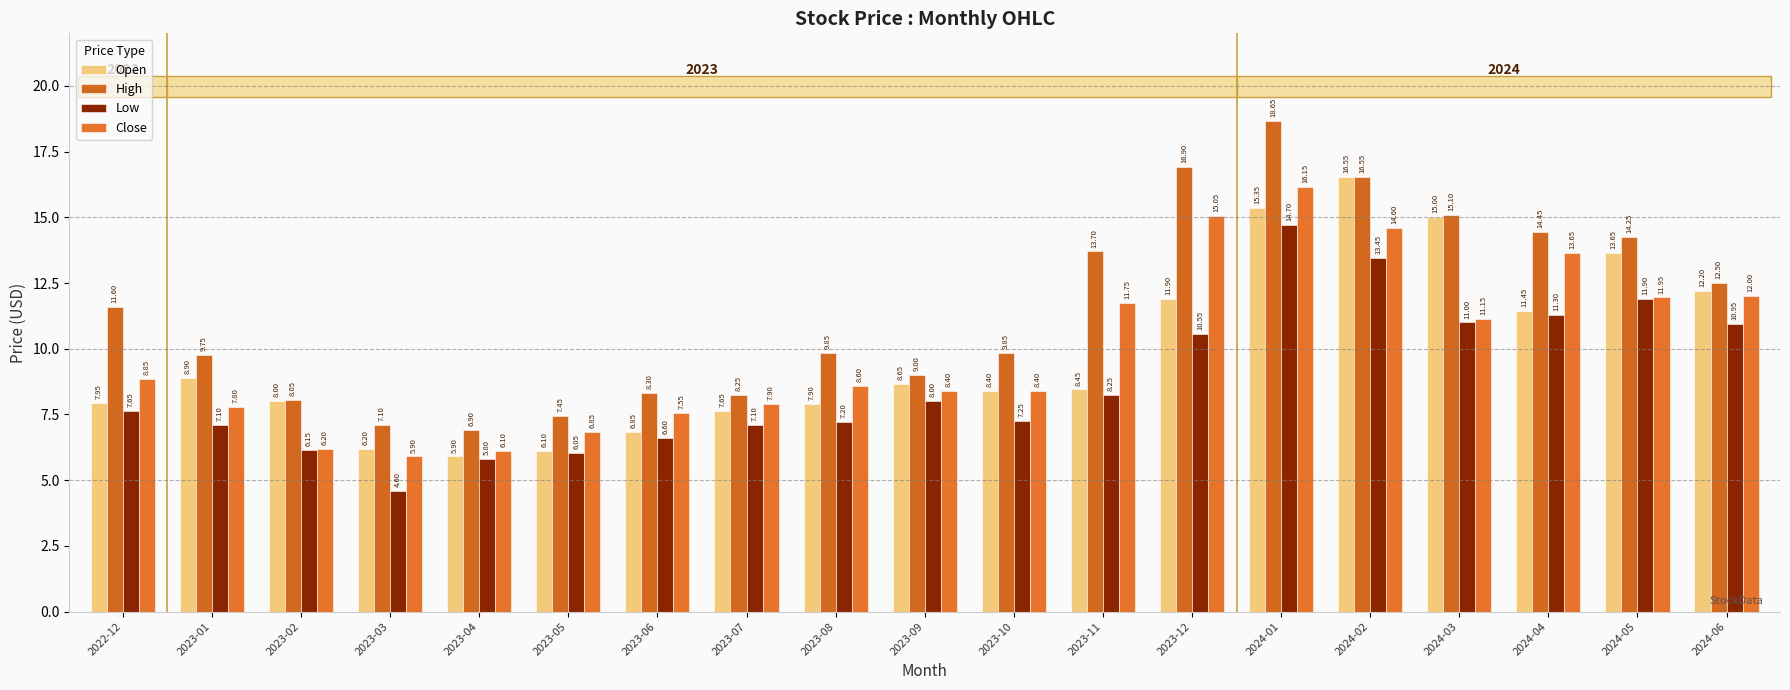

How many data points in Low are above 7?

14